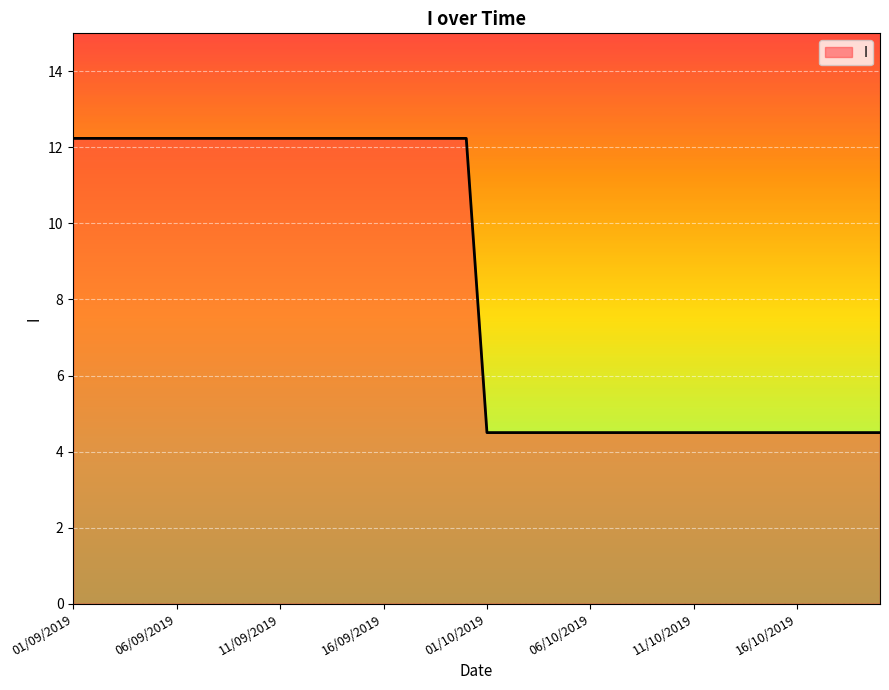

What is the smallest value displayed?

4.5